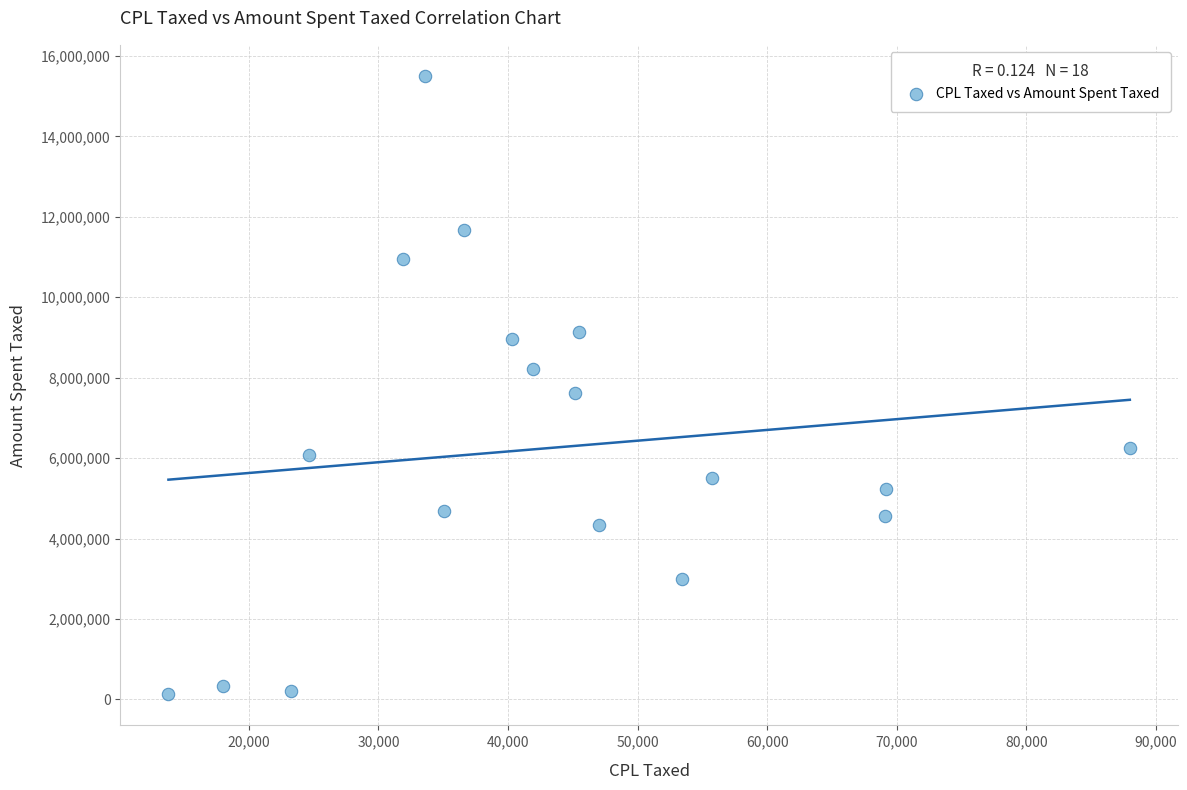

What is the range of Y values (max minus min)?

15382326